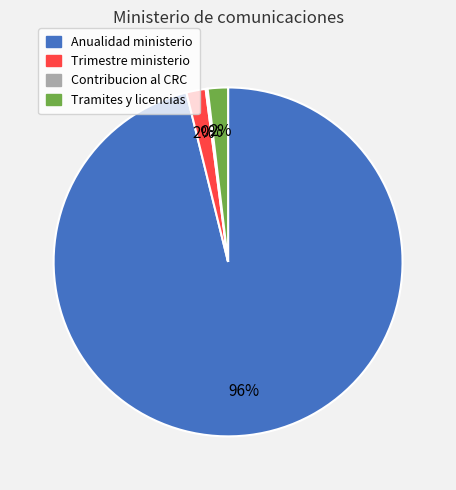

To the nearest percent, what is the difference between the largest and smallest slice percentages?

96%